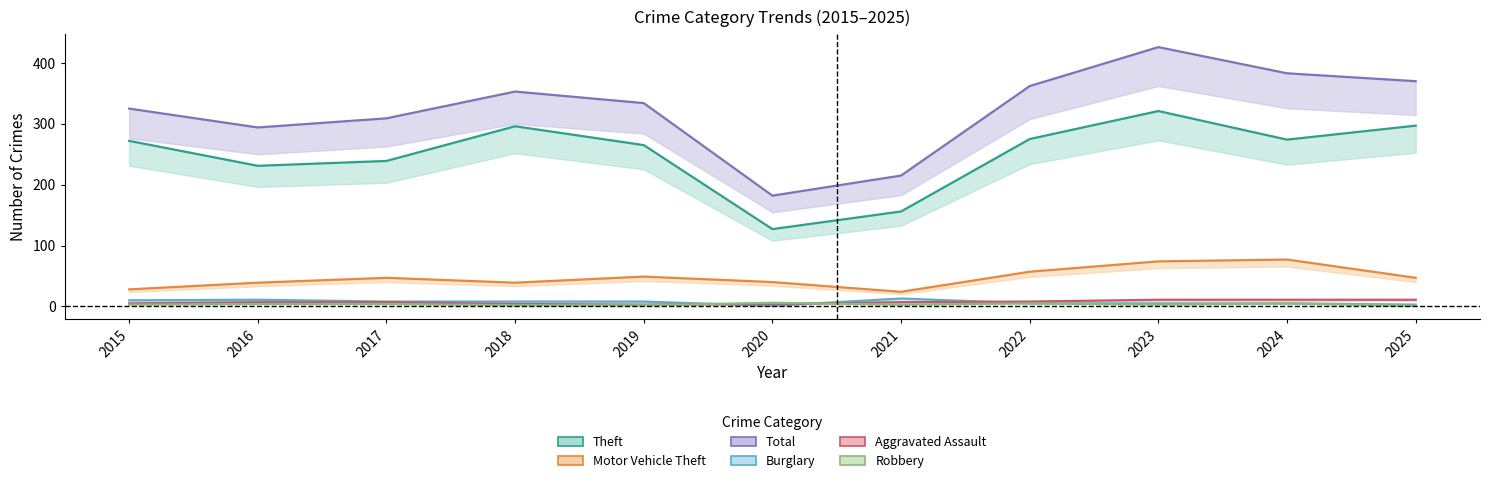

What is the sum of all Robbery values?

38